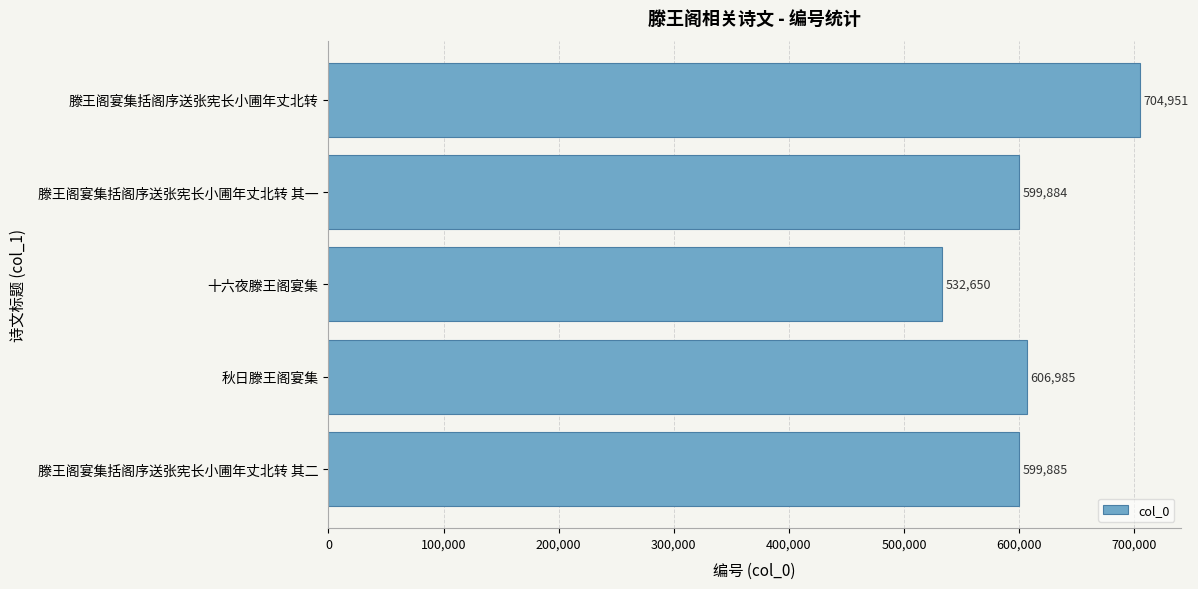

True or false: the data shows 704951 at 滕王阁宴集括阁序送张宪长小圃年丈北转.

True